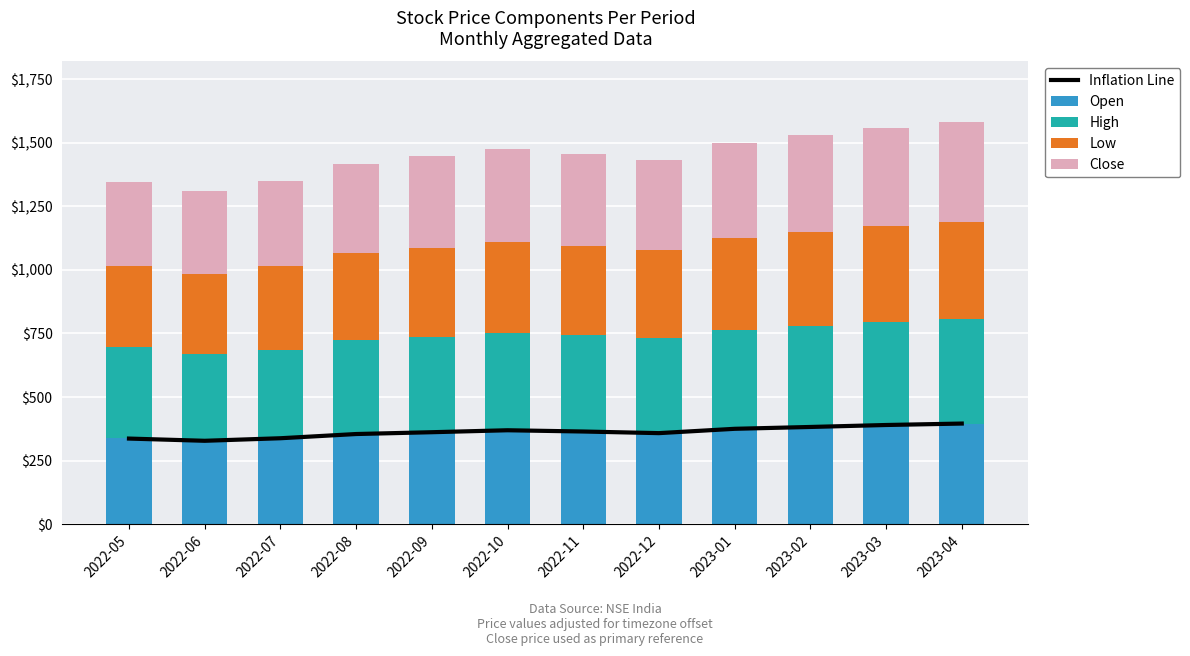

Which series changed the most between 2022-10 and 2023-01?

High